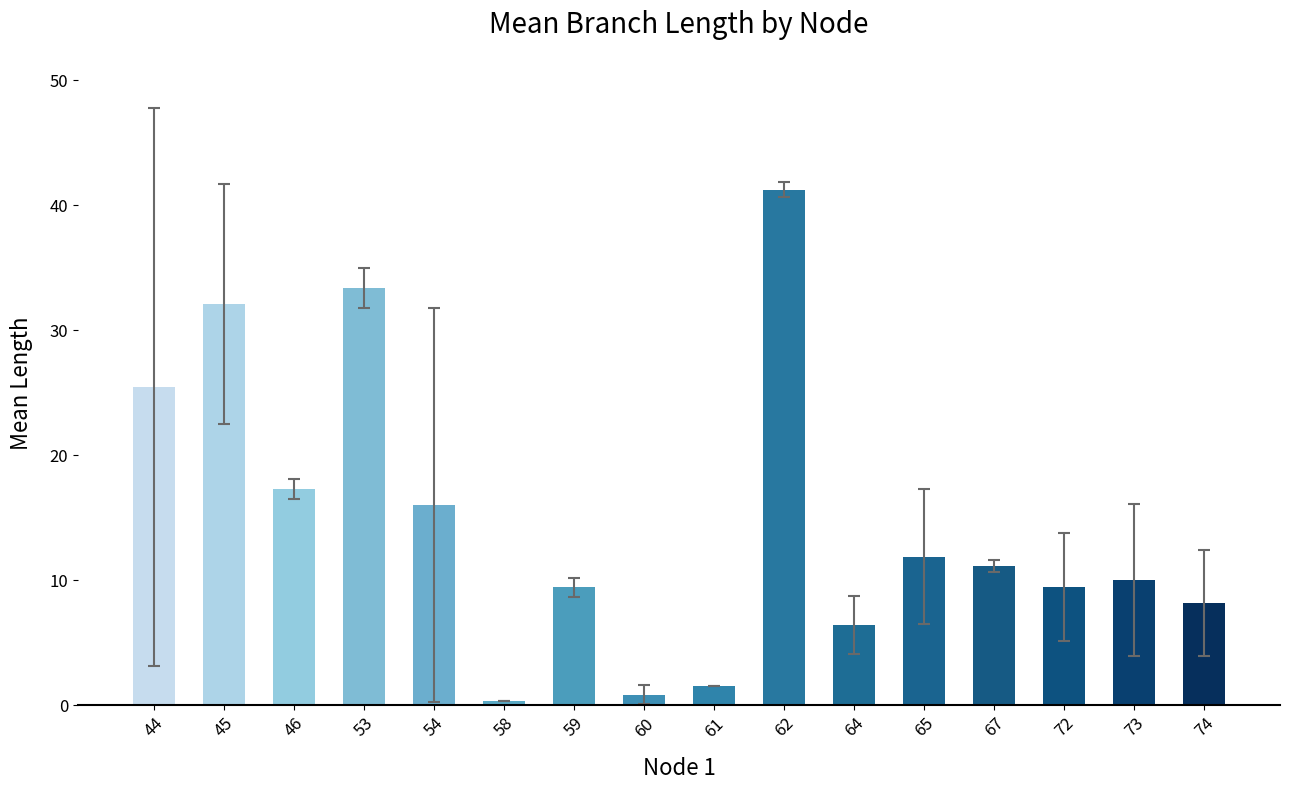

At which label is the value closest to 20?

46